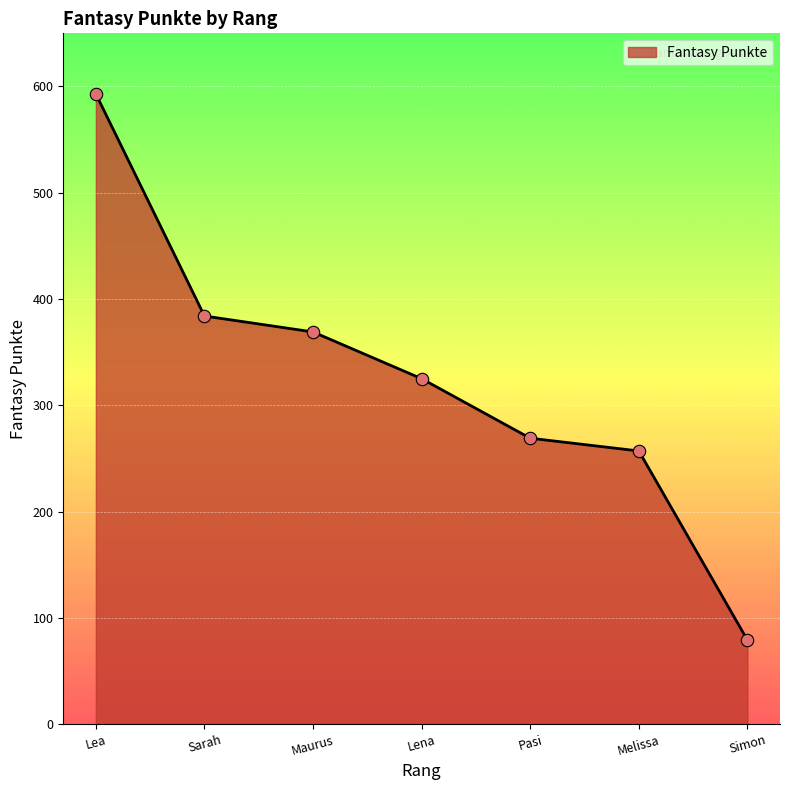

Which has a higher value, Lea or Maurus?

Lea